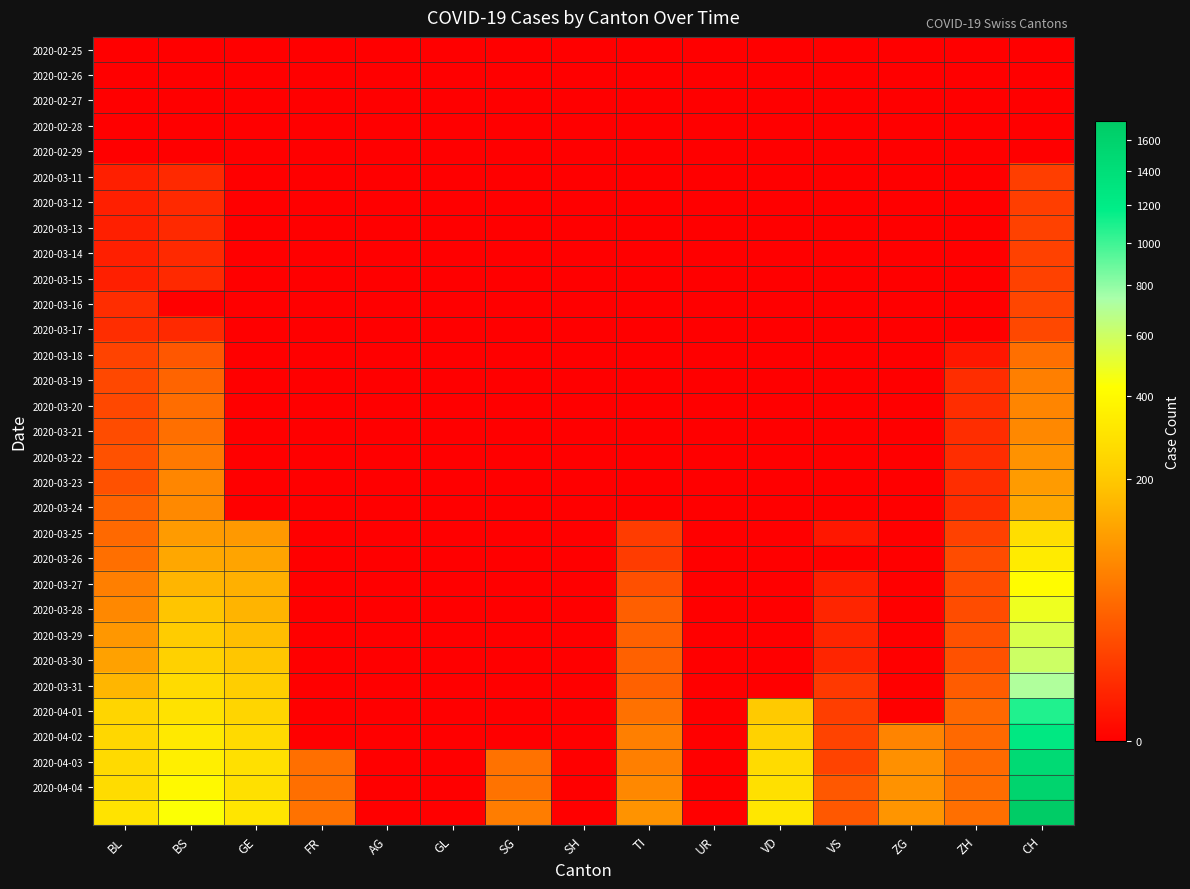

At which category is the sum across all series the highest?

CH